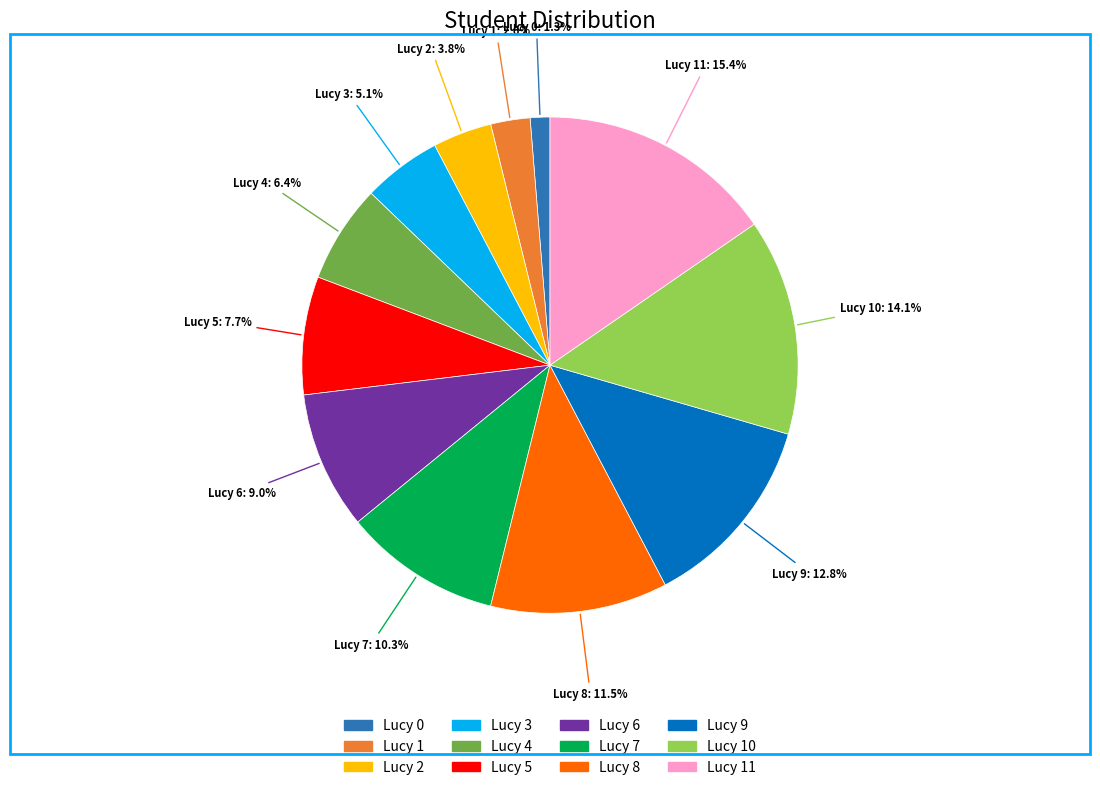

Is the sum of Lucy 11 and Lucy 2 greater than half?

No